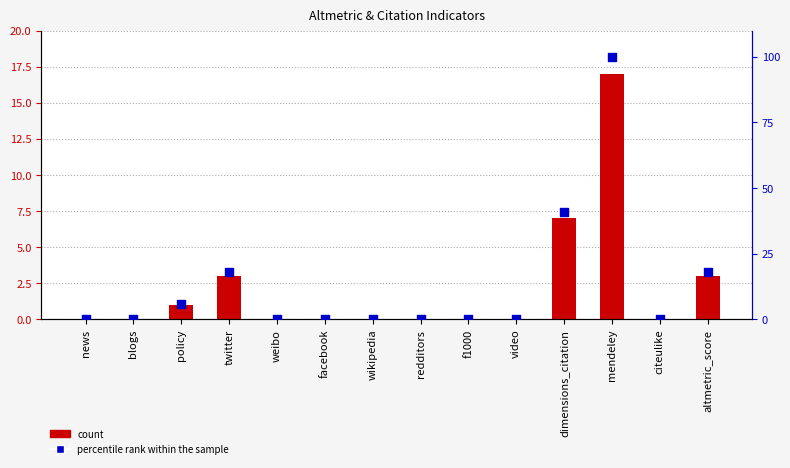

At which category is the sum across all series the highest?

mendeley